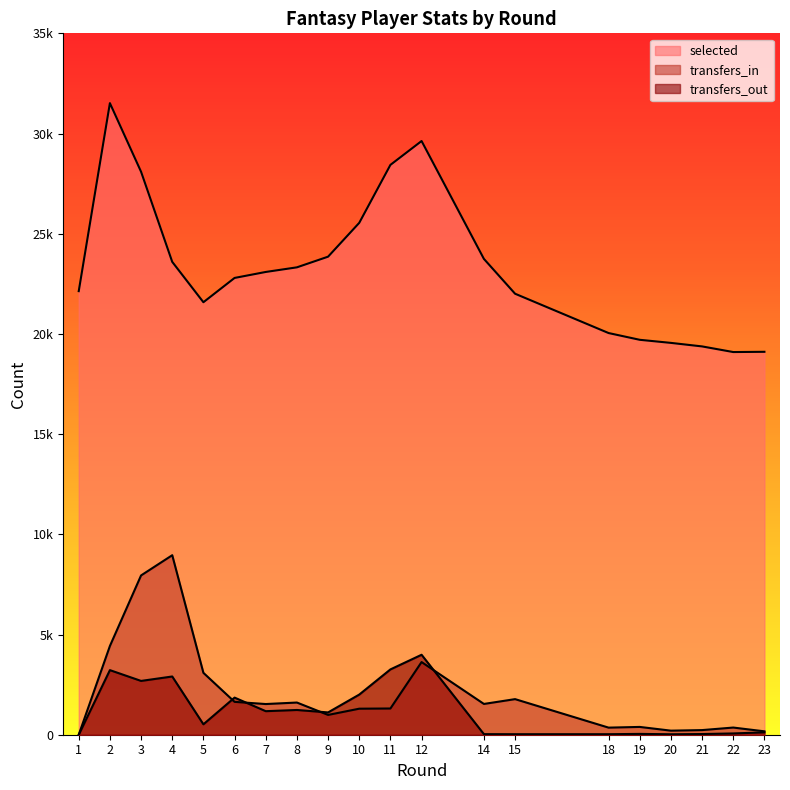

Which series has the largest range (max minus min)?

selected